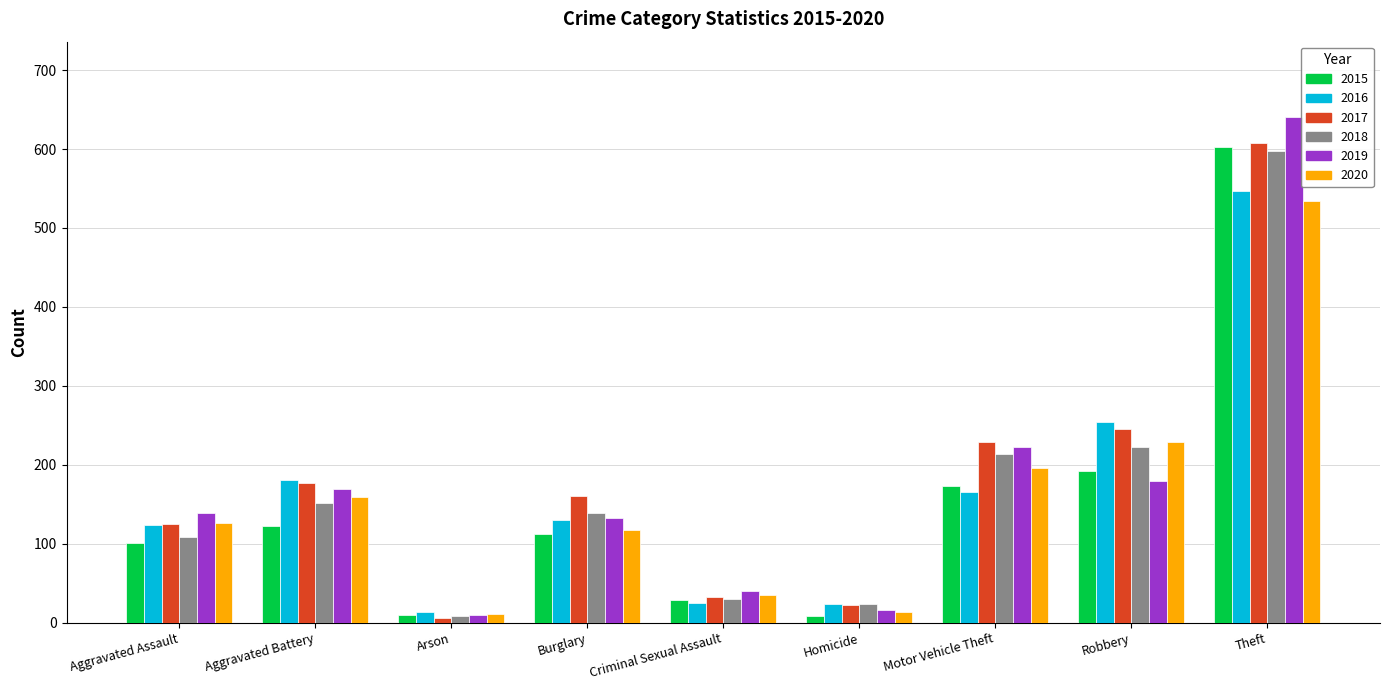

Which series has the largest total across all categories?

2017